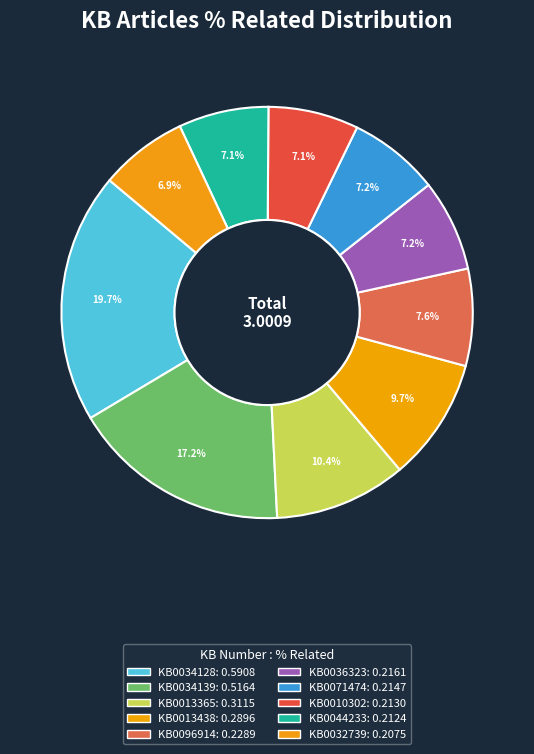

Count the number of slices in the pie.

10